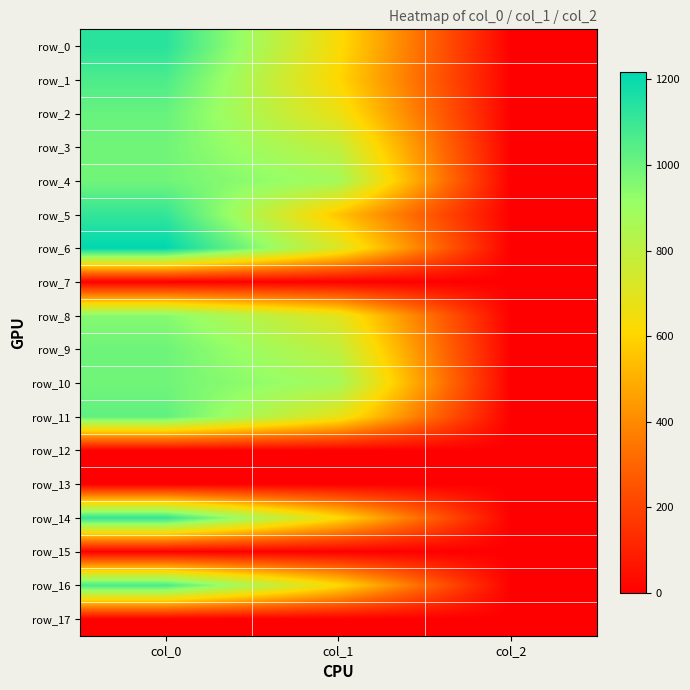

Between col_1 and col_2, which is larger?

col_1